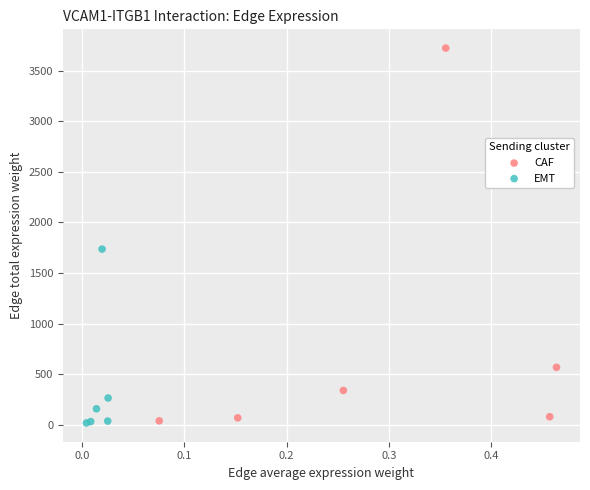

Which series has the largest Y range (max minus min)?

CAF